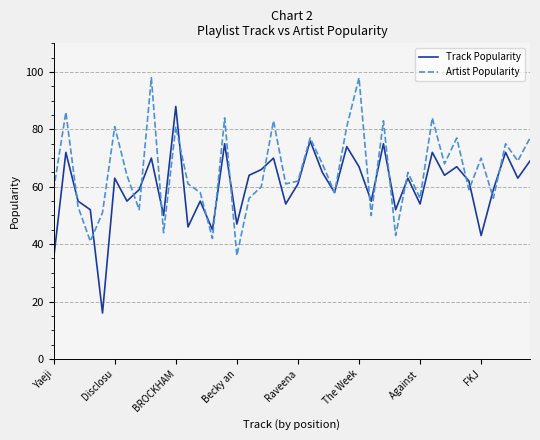

What are all the series names shown in the legend?

Track Popularity, Artist Popularity